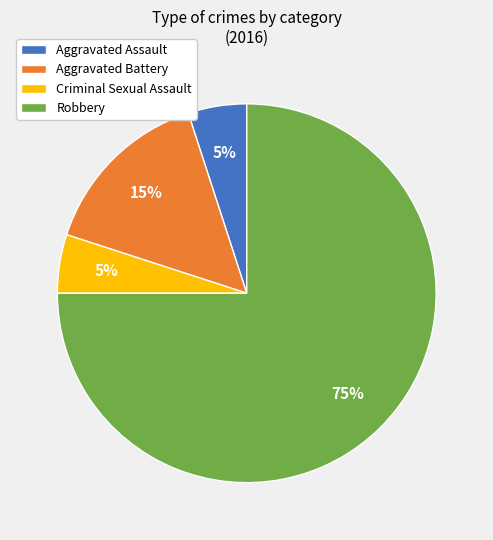

Does Robbery account for over 50% of the chart?

Yes